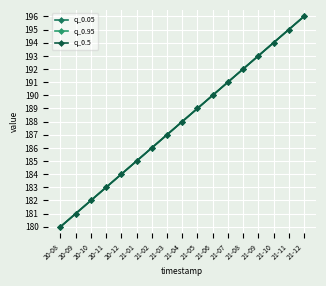

What is the label of the 3rd point from the left?

20-10